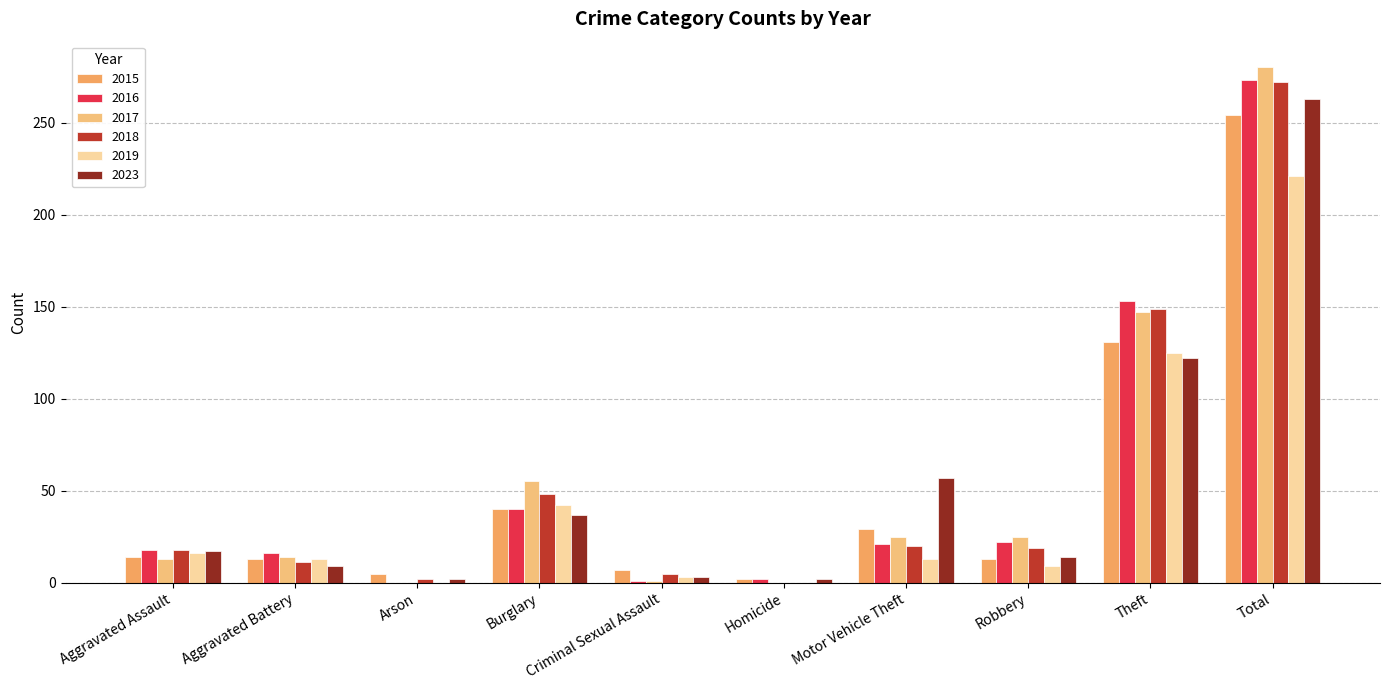

What is the label of the 3rd bar from the left?

Arson